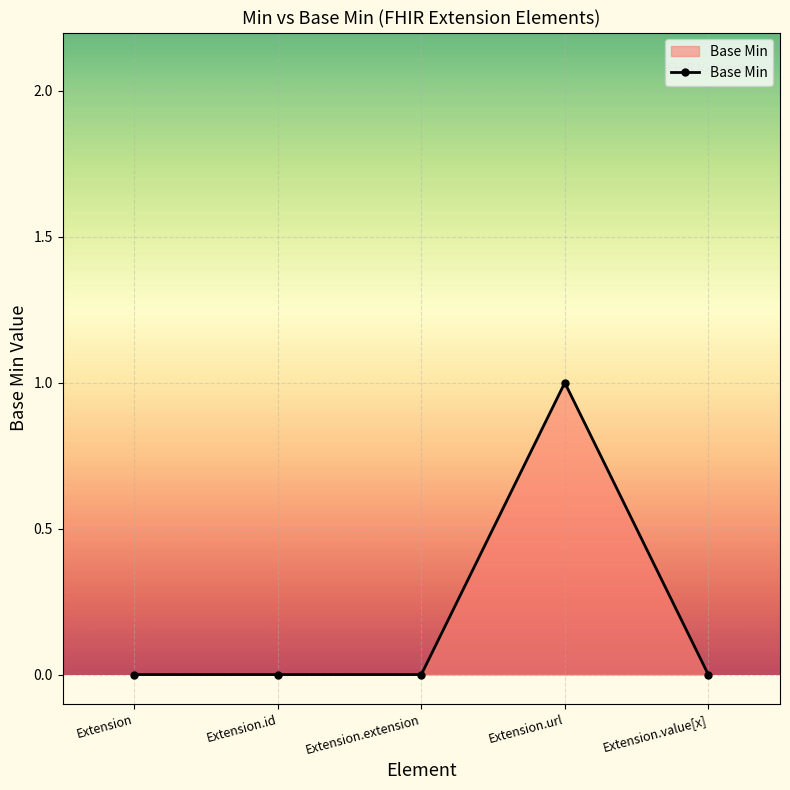

What position from the left is Extension.url?

4